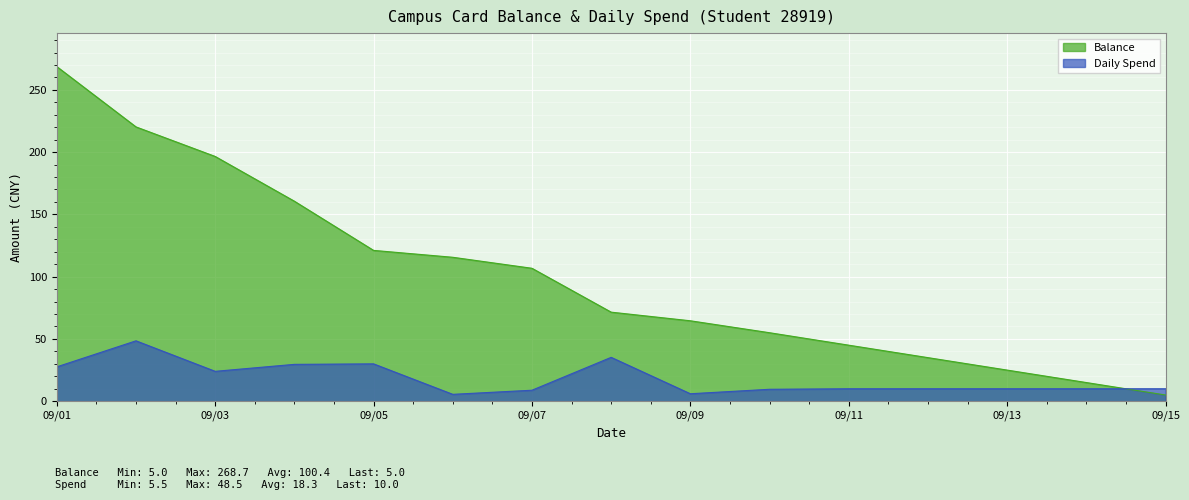

At which category is the sum across all series the highest?

09/01